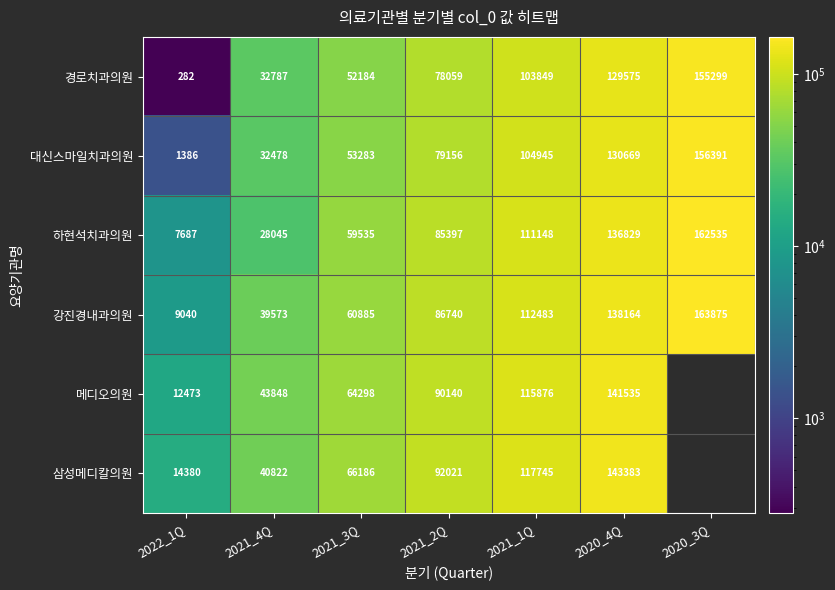

At how many categories does at least one series exceed 148670?

1